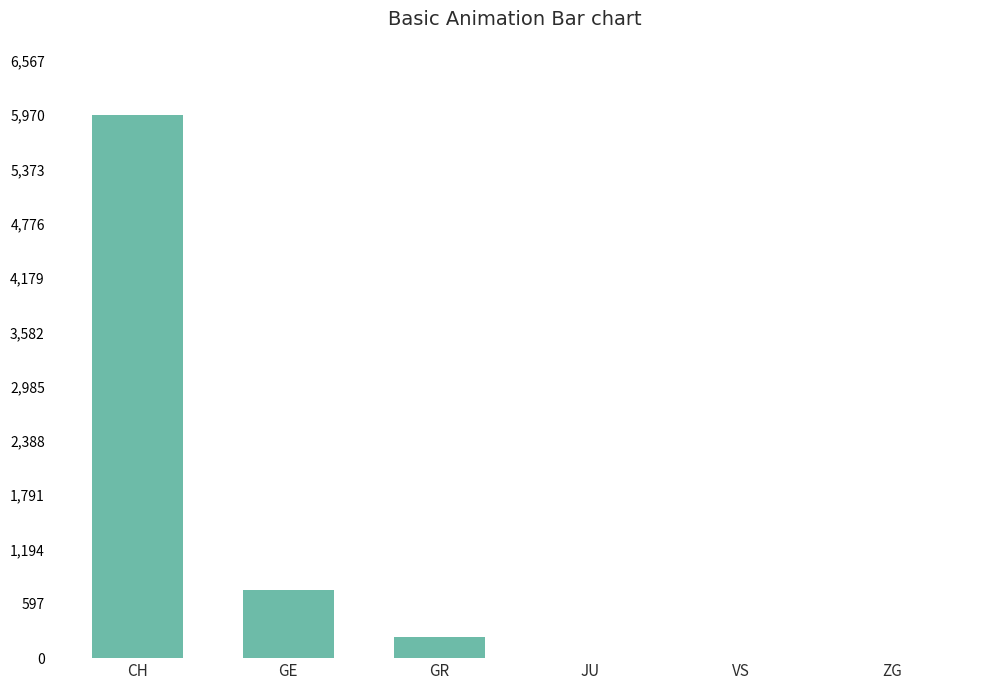

Are the bars horizontal?

No